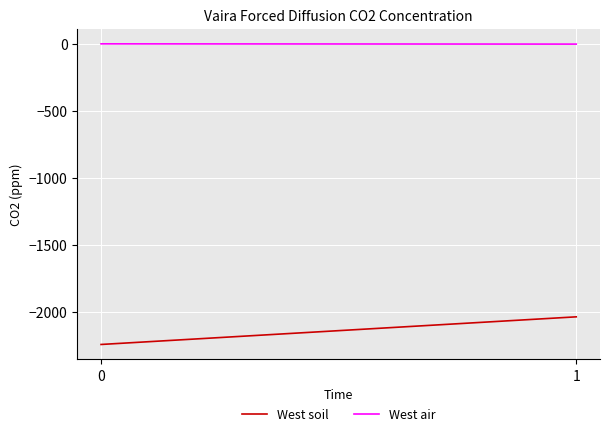

What are all the series names shown in the legend?

West soil, West air